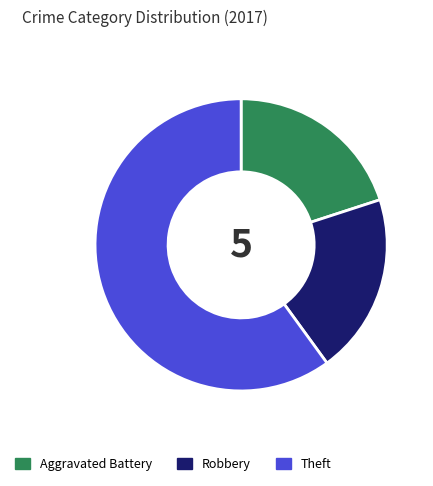

Which slice is the largest?

Theft